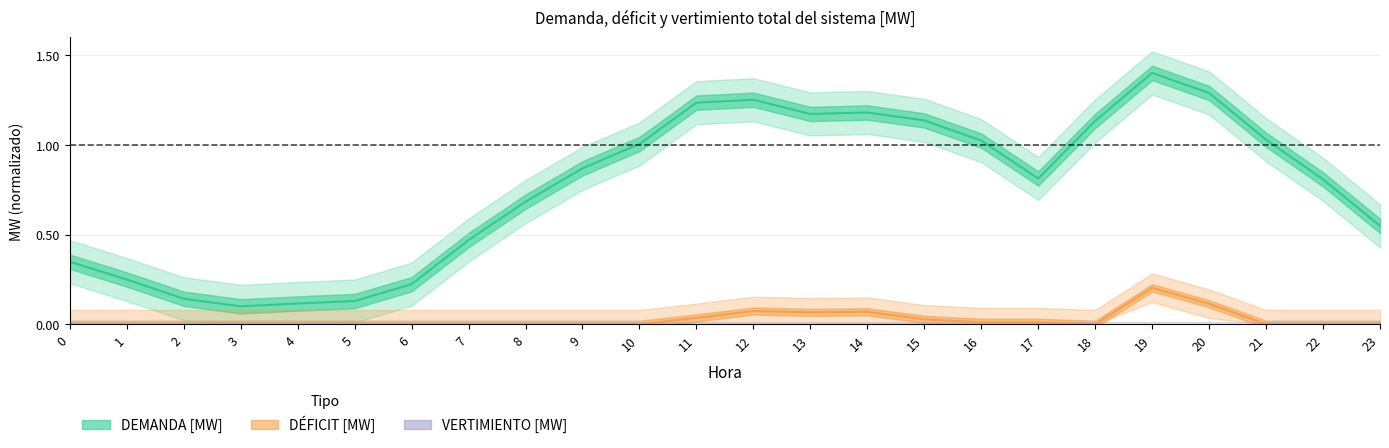

What is the highest value of the DEMANDA [MW] series?

1.4